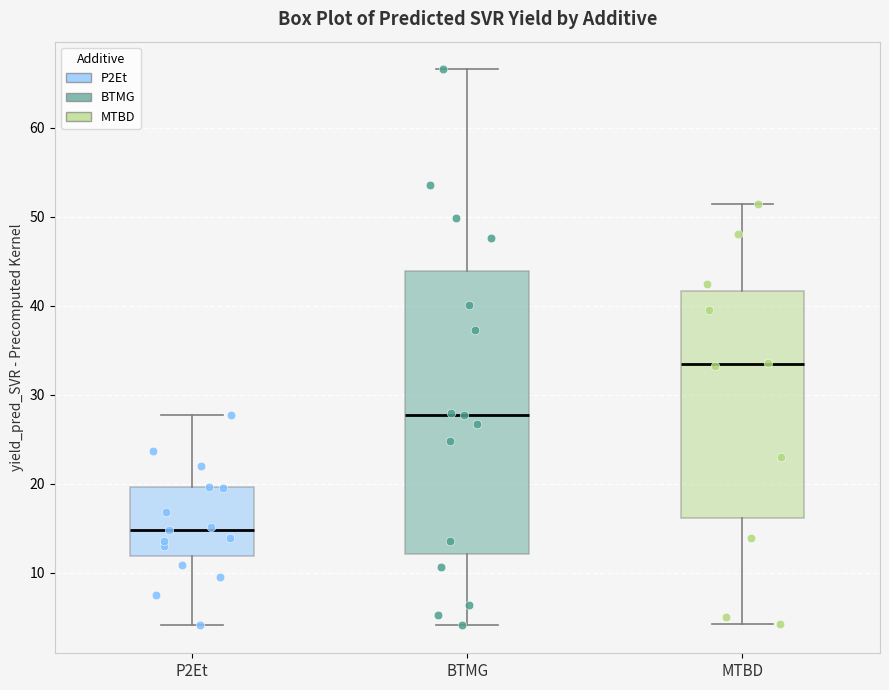

Which box is the tallest, from its lower edge to its upper edge?

BTMG